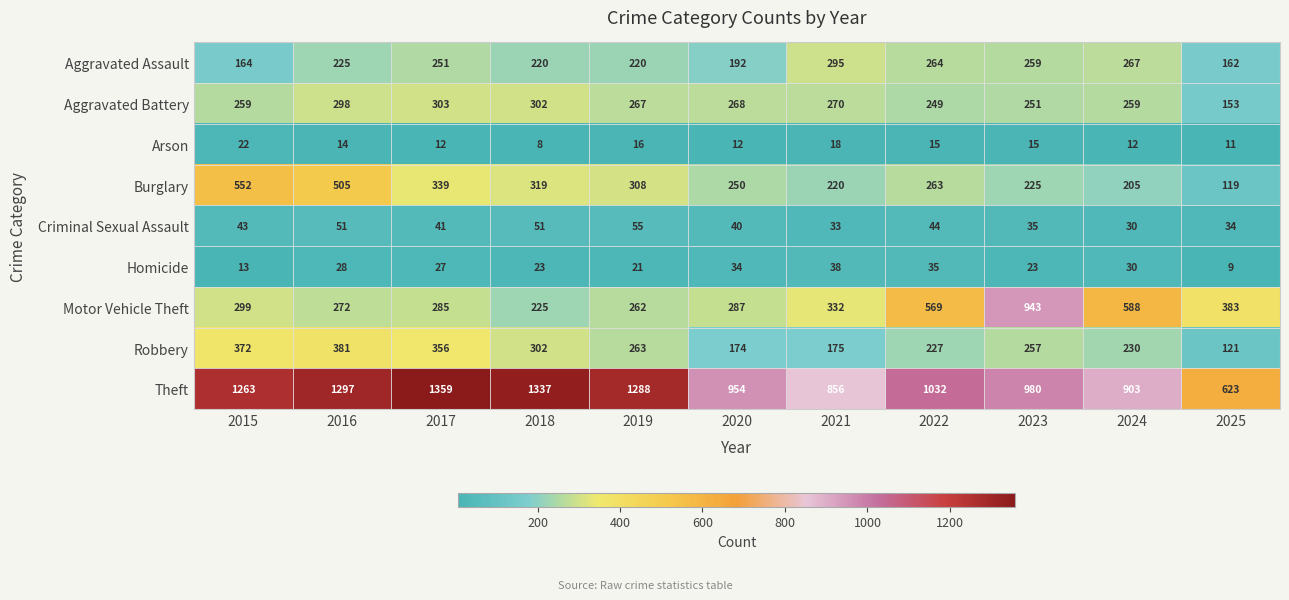

What is the difference between the second highest and second lowest values in the Robbery series?

198